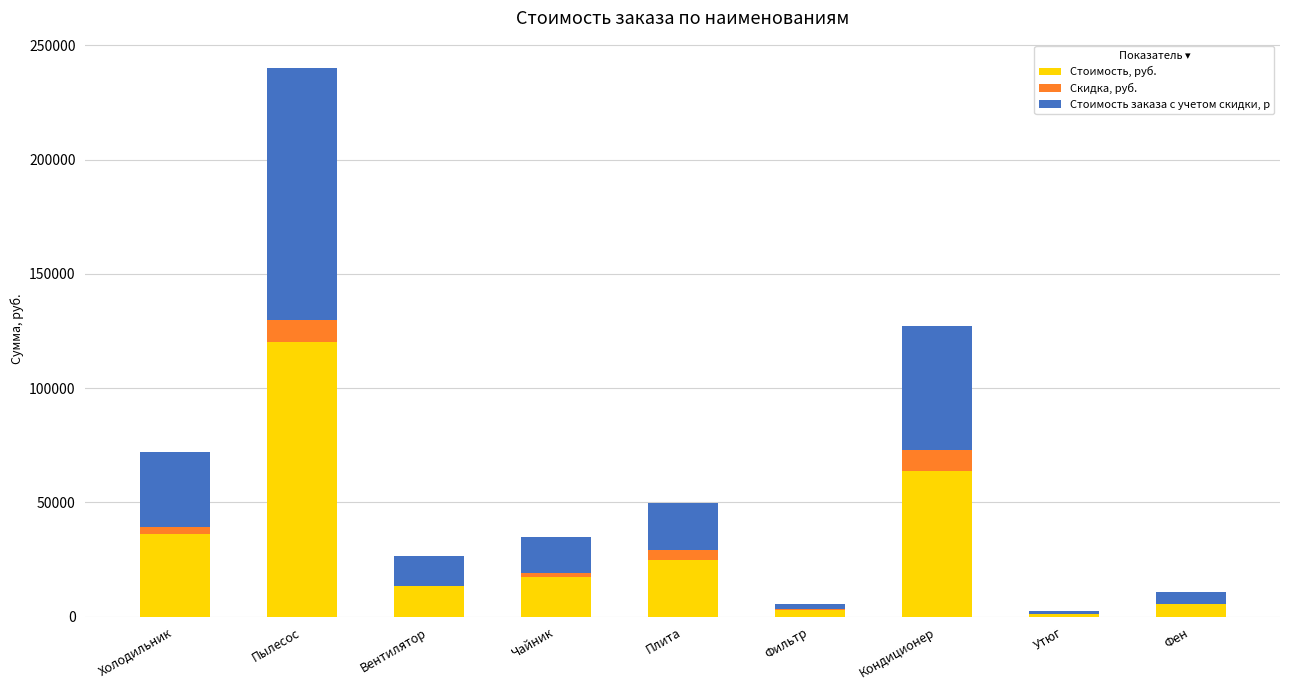

At which label does Стоимость, руб. reach its peak?

Пылесос